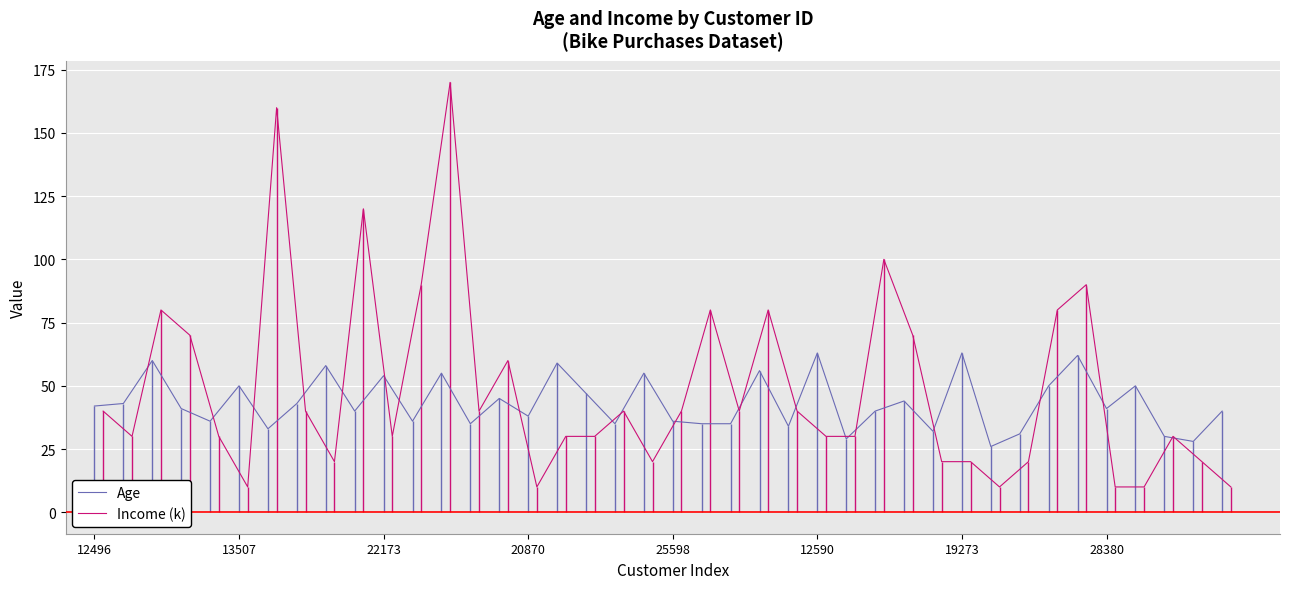

List the series in order of their overall mean, lowest first.

Age, Income (k)